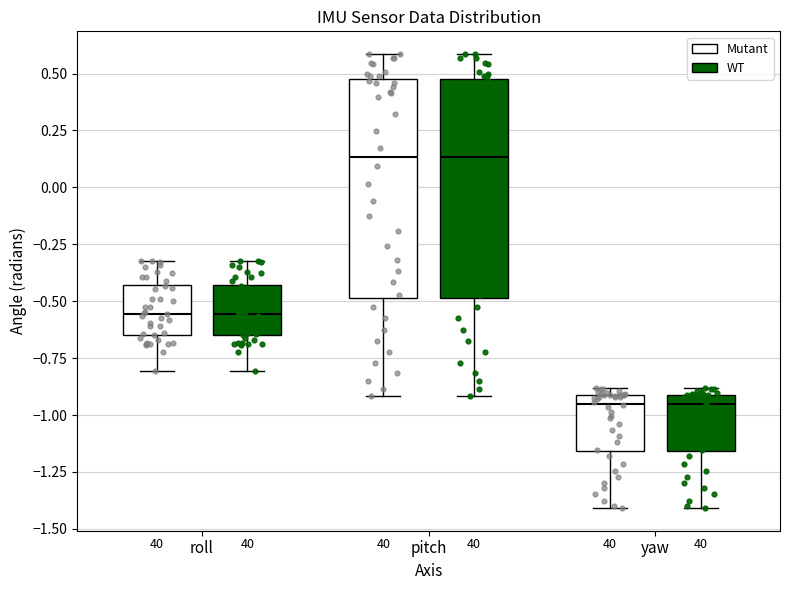

Reading left to right, read every box against the y-axis: the position of its median line, the range the box covers, and the ends of its whiskers. The values are not printed on the chart, so give them approximately, as read against the axis.

roll (Mutant): median -0.55, box -0.65 to -0.45, whiskers -0.80 to -0.30
roll (WT): median -0.55, box -0.65 to -0.45, whiskers -0.80 to -0.30
pitch (Mutant): median 0.15, box -0.50 to 0.45, whiskers -0.90 to 0.60
pitch (WT): median 0.15, box -0.50 to 0.45, whiskers -0.90 to 0.60
yaw (Mutant): median -0.95, box -1.15 to -0.90, whiskers -1.40 to -0.90 (just above the box's upper edge)
yaw (WT): median -0.95, box -1.15 to -0.90, whiskers -1.40 to -0.90 (just above the box's upper edge)